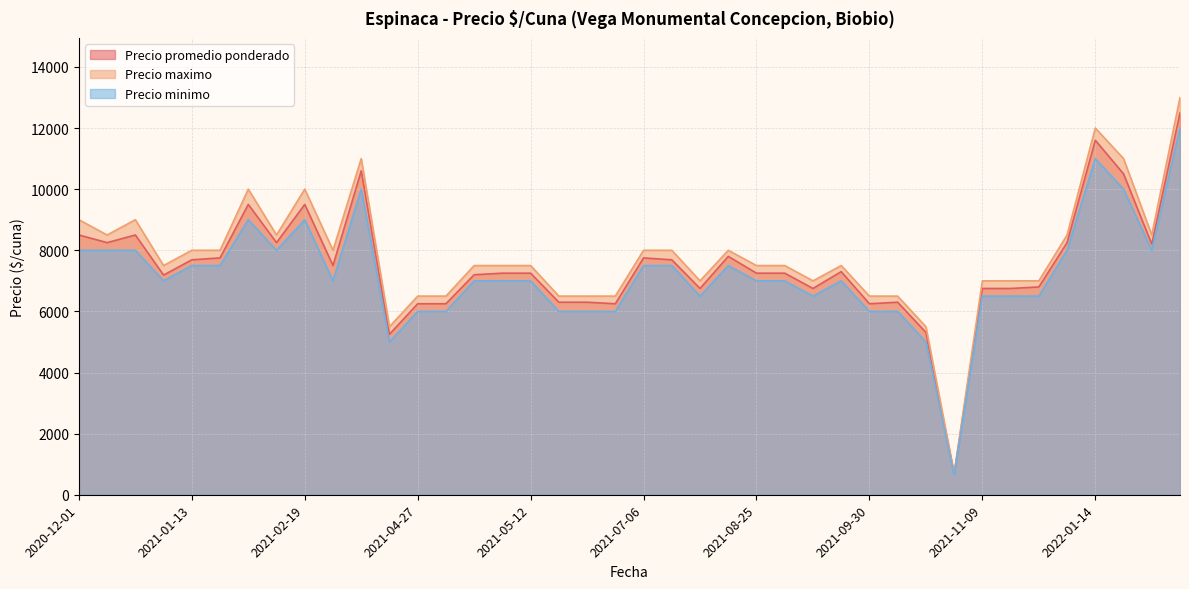

What is the difference between the maximum and minimum values in the Precio promedio ponderado series?

11829